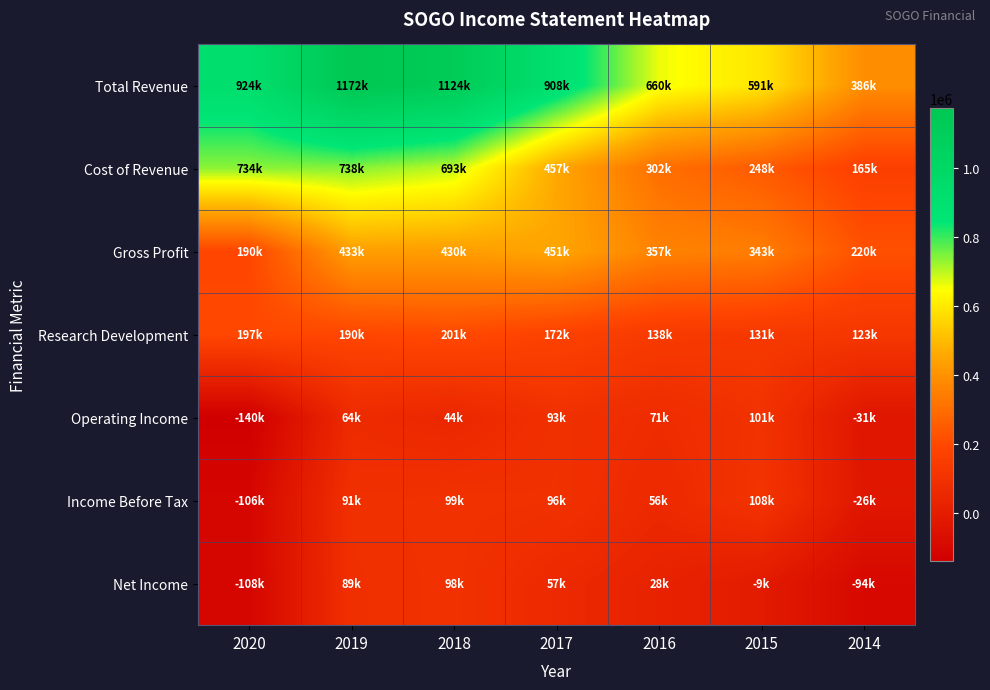

What is the difference between the highest and lowest values at 2014?

480800